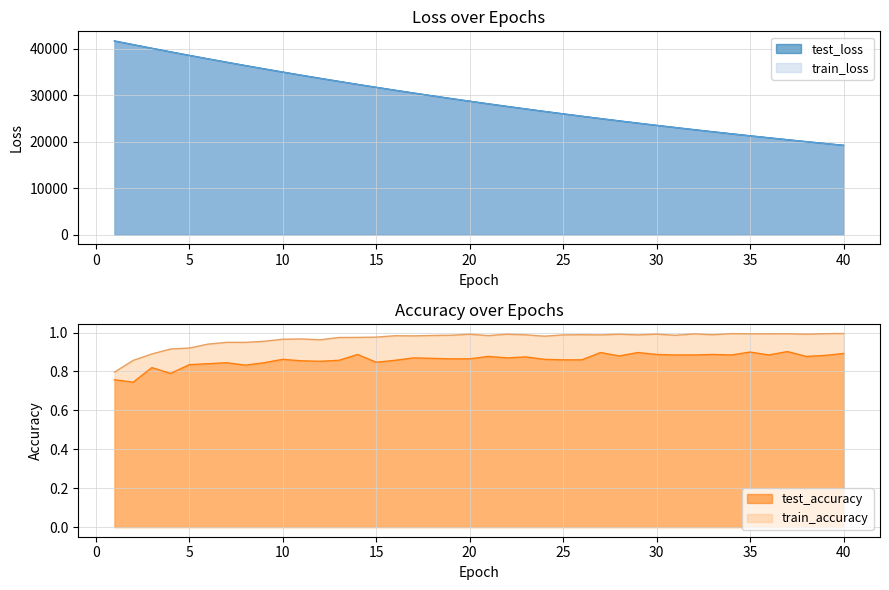

Which series has the largest total across all categories?

test_loss